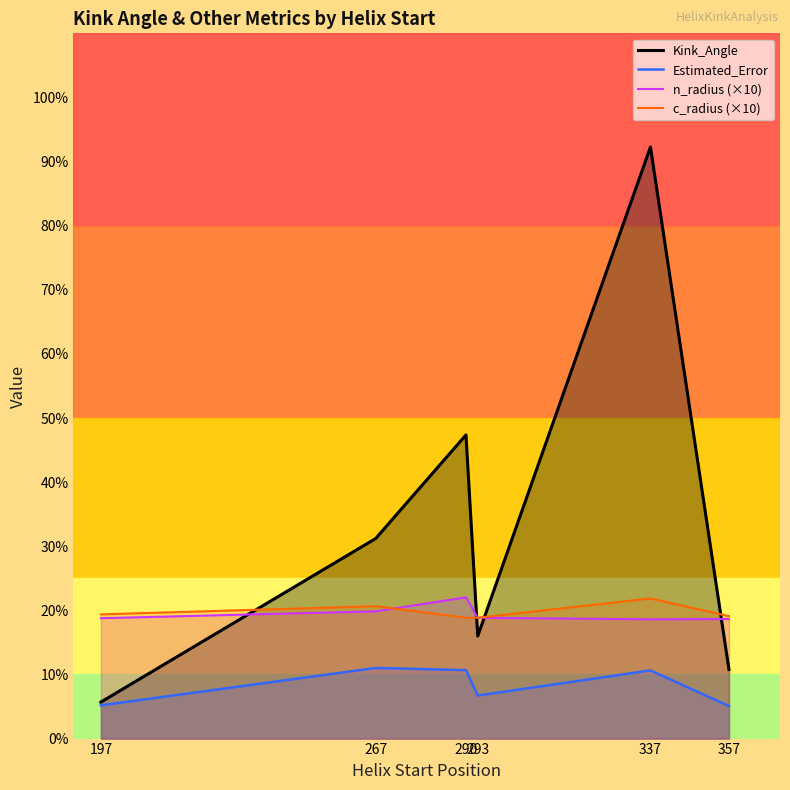

At how many categories does at least one series exceed 31?

3